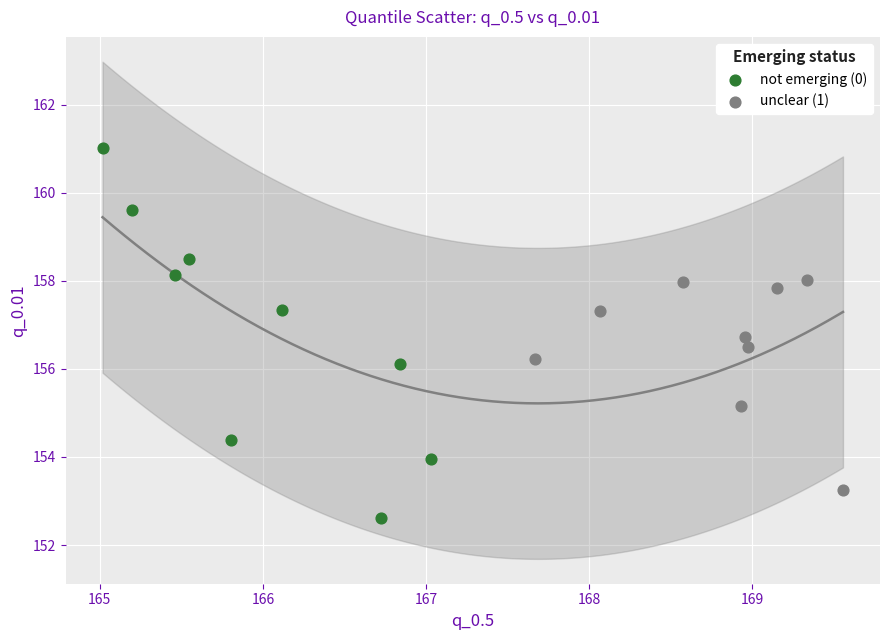

Which series reaches the maximum Y coordinate?

not emerging (0)